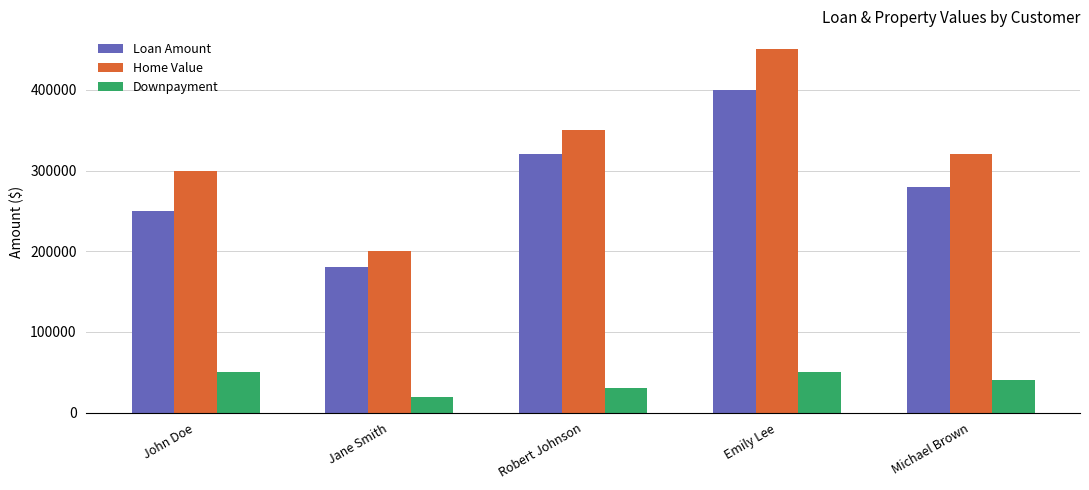

What are all the series names shown in the legend?

Loan Amount, Home Value, Downpayment